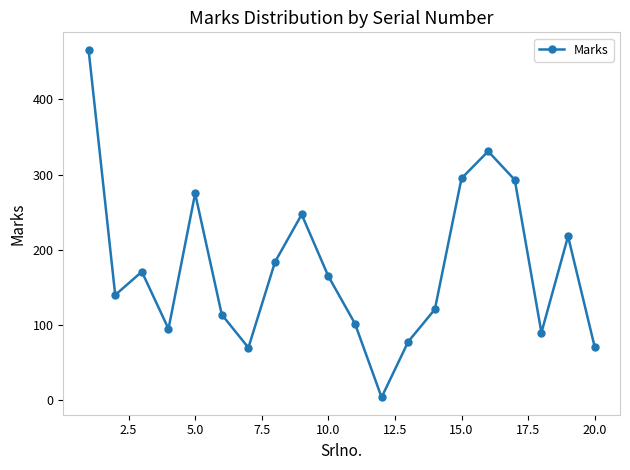

How many lines are shown in the chart?

1